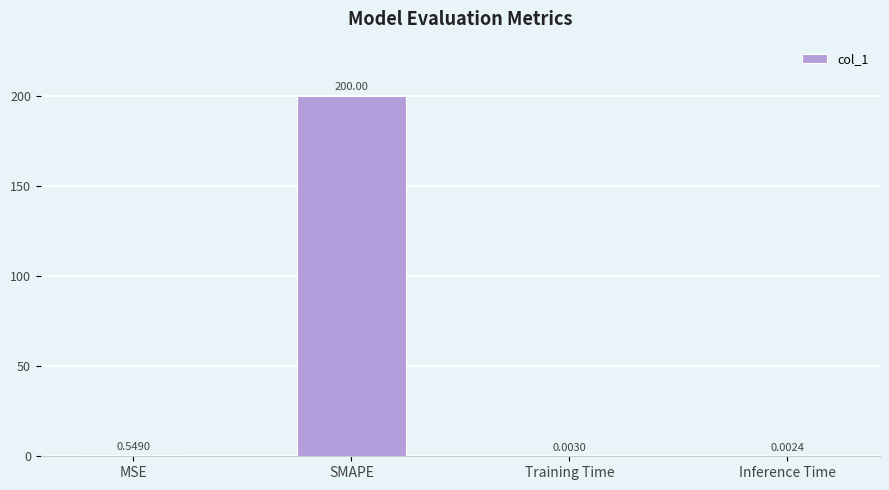

At which label is the value closest to 100?

MSE